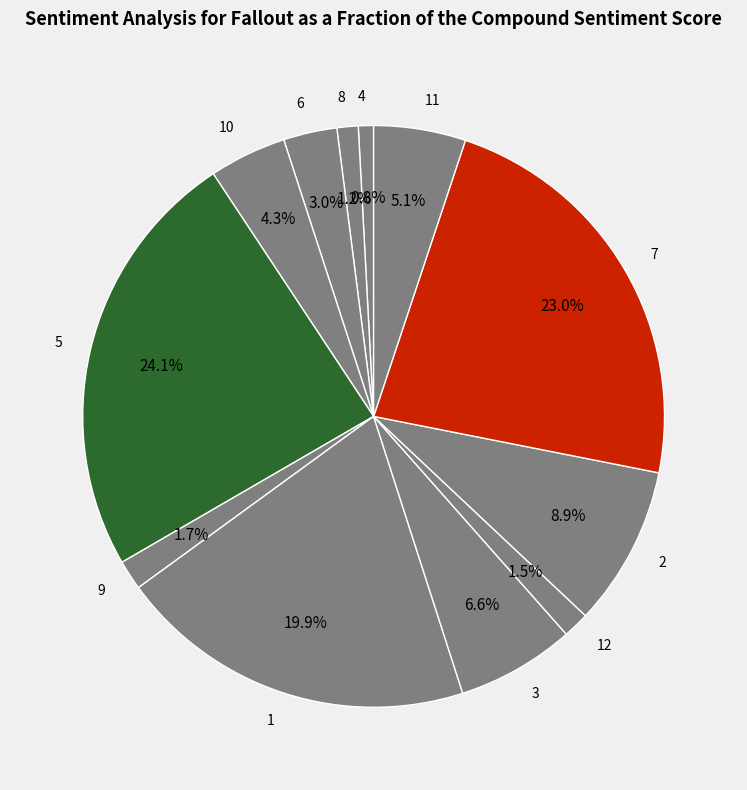

Is it true that 10 is 4% of the pie?

True